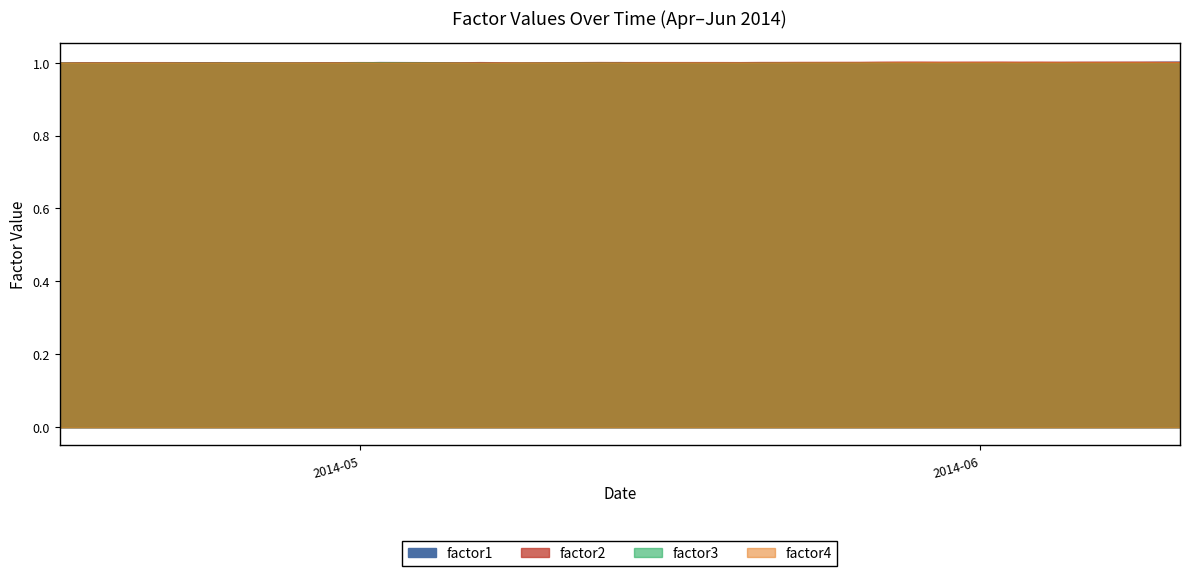

What position from the left is 2014-05-15?

21